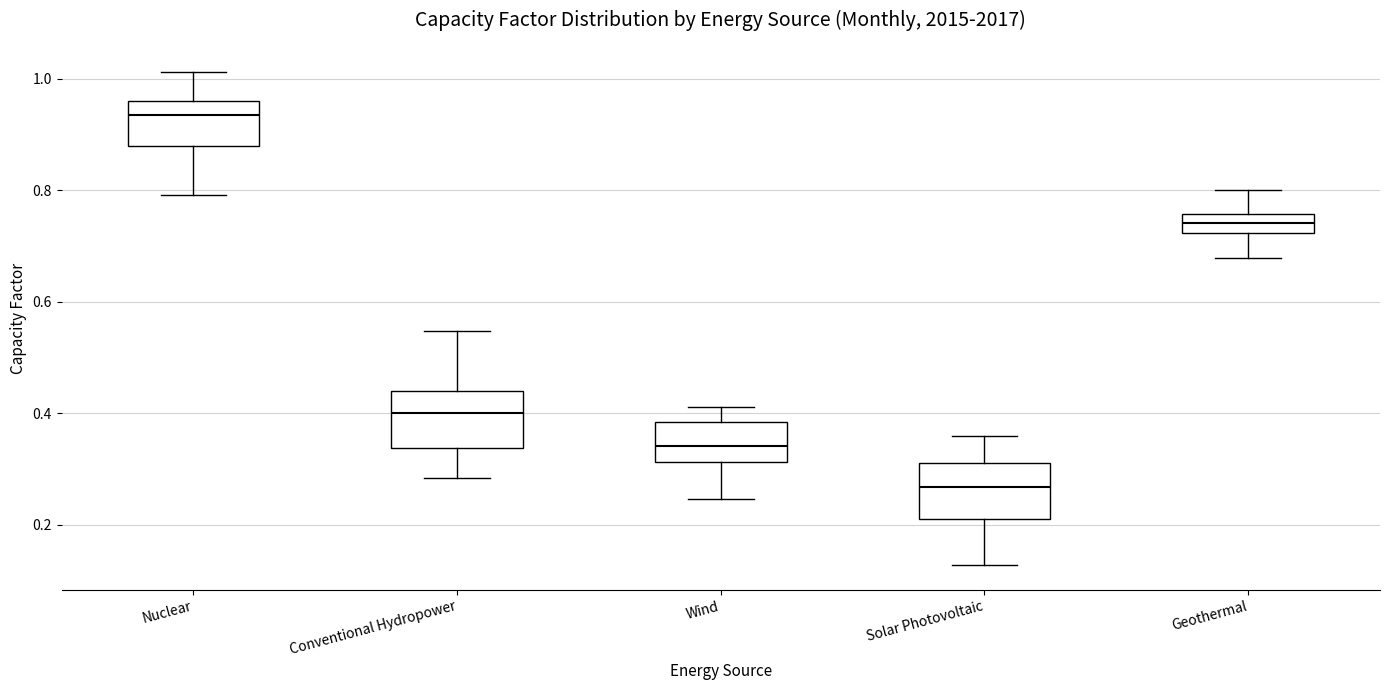

Reading left to right, read every box against the y-axis: the position of its median line, the range the box covers, and the ends of its whiskers. The values are not printed on the chart, so give them approximately, as read against the axis.

Nuclear: median 0.94, box 0.88 to 0.96, whiskers 0.80 to 1.02
Conventional Hydropower: median 0.40, box 0.34 to 0.44, whiskers 0.28 to 0.54
Wind: median 0.34, box 0.32 to 0.38, whiskers 0.24 to 0.42
Solar Photovoltaic: median 0.26, box 0.22 to 0.32, whiskers 0.12 to 0.36
Geothermal: median 0.74, box 0.72 to 0.76, whiskers 0.68 to 0.80